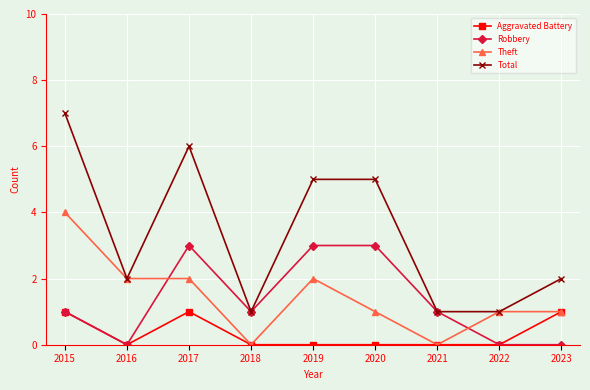

What is the difference between the second highest and second lowest values in the Theft series?

2